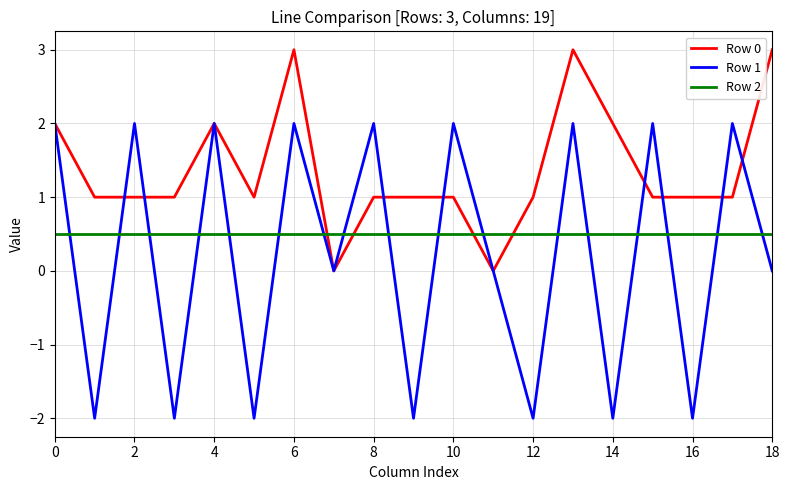

Which series has the widest spread of values?

Row 1